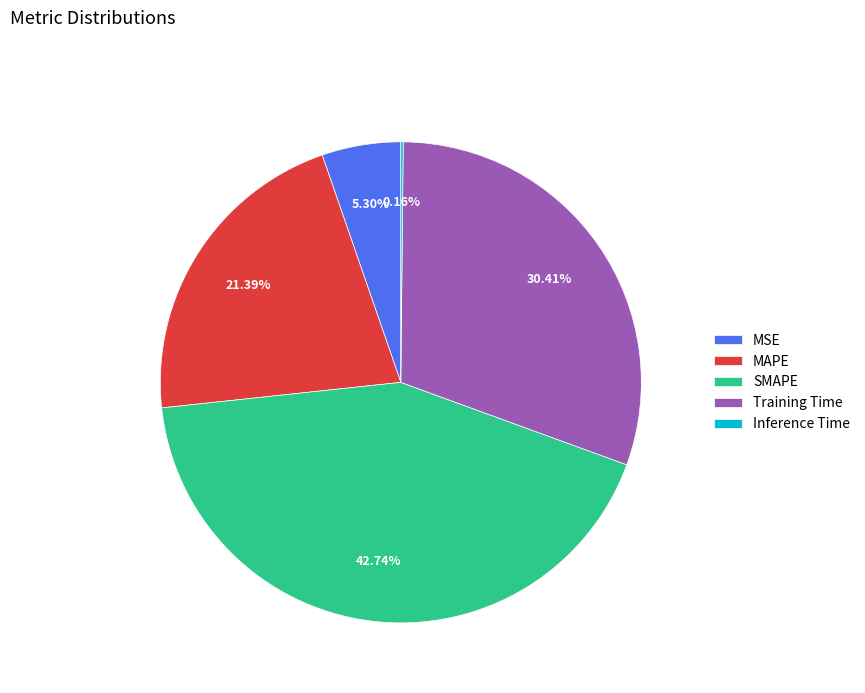

Does SMAPE represent more than half of the total?

No